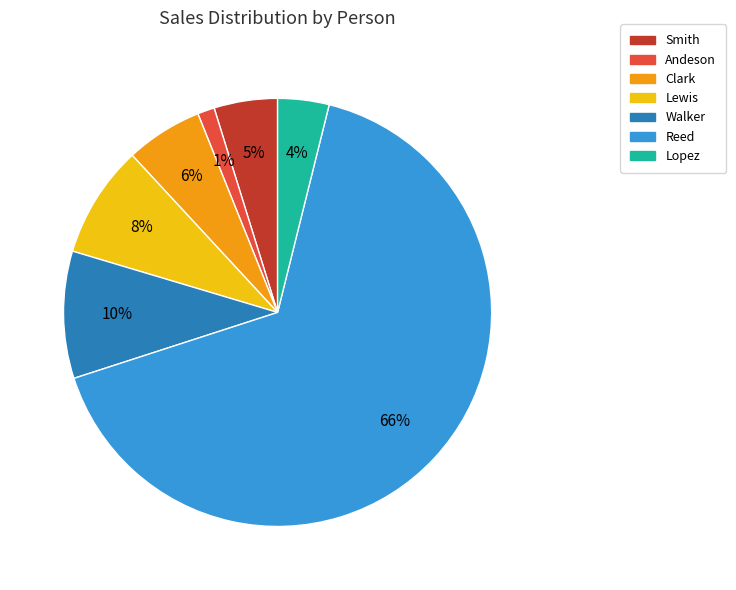

How many segments does this pie chart have?

7